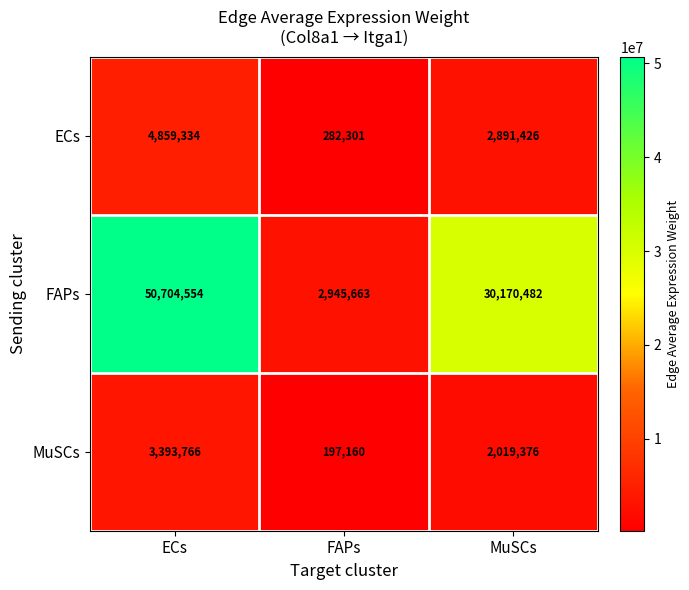

The value of ECs at MuSCs is 1804989. True or false?

False